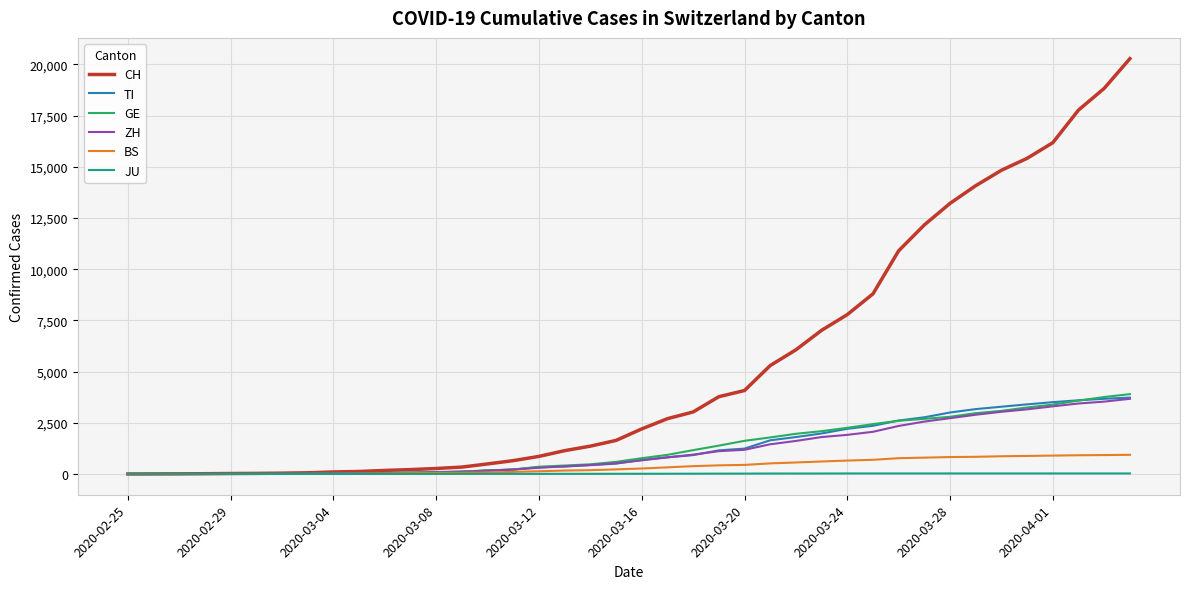

What is the greatest value displayed?

20278